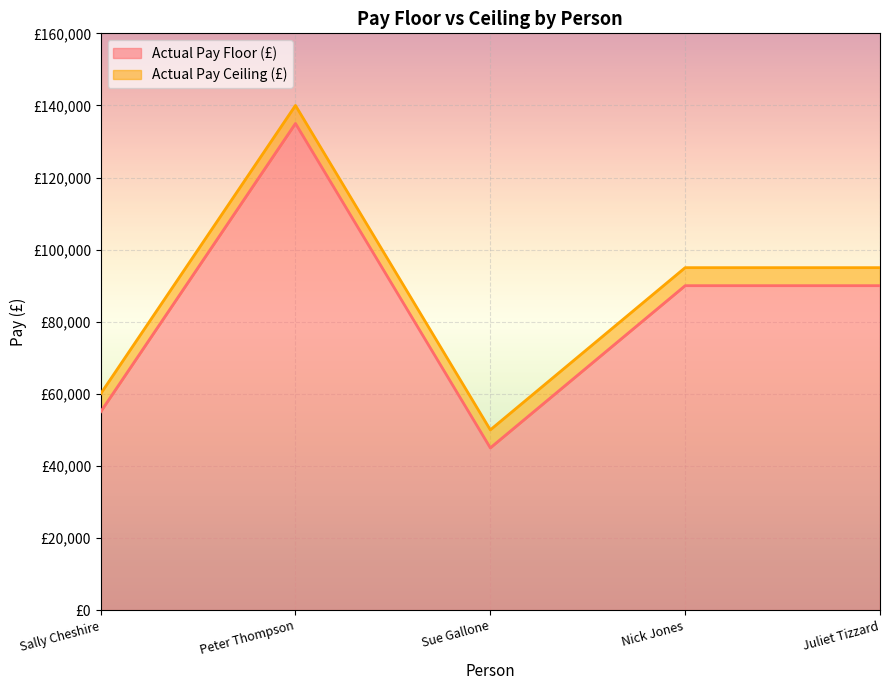

How many lines are shown in the chart?

2